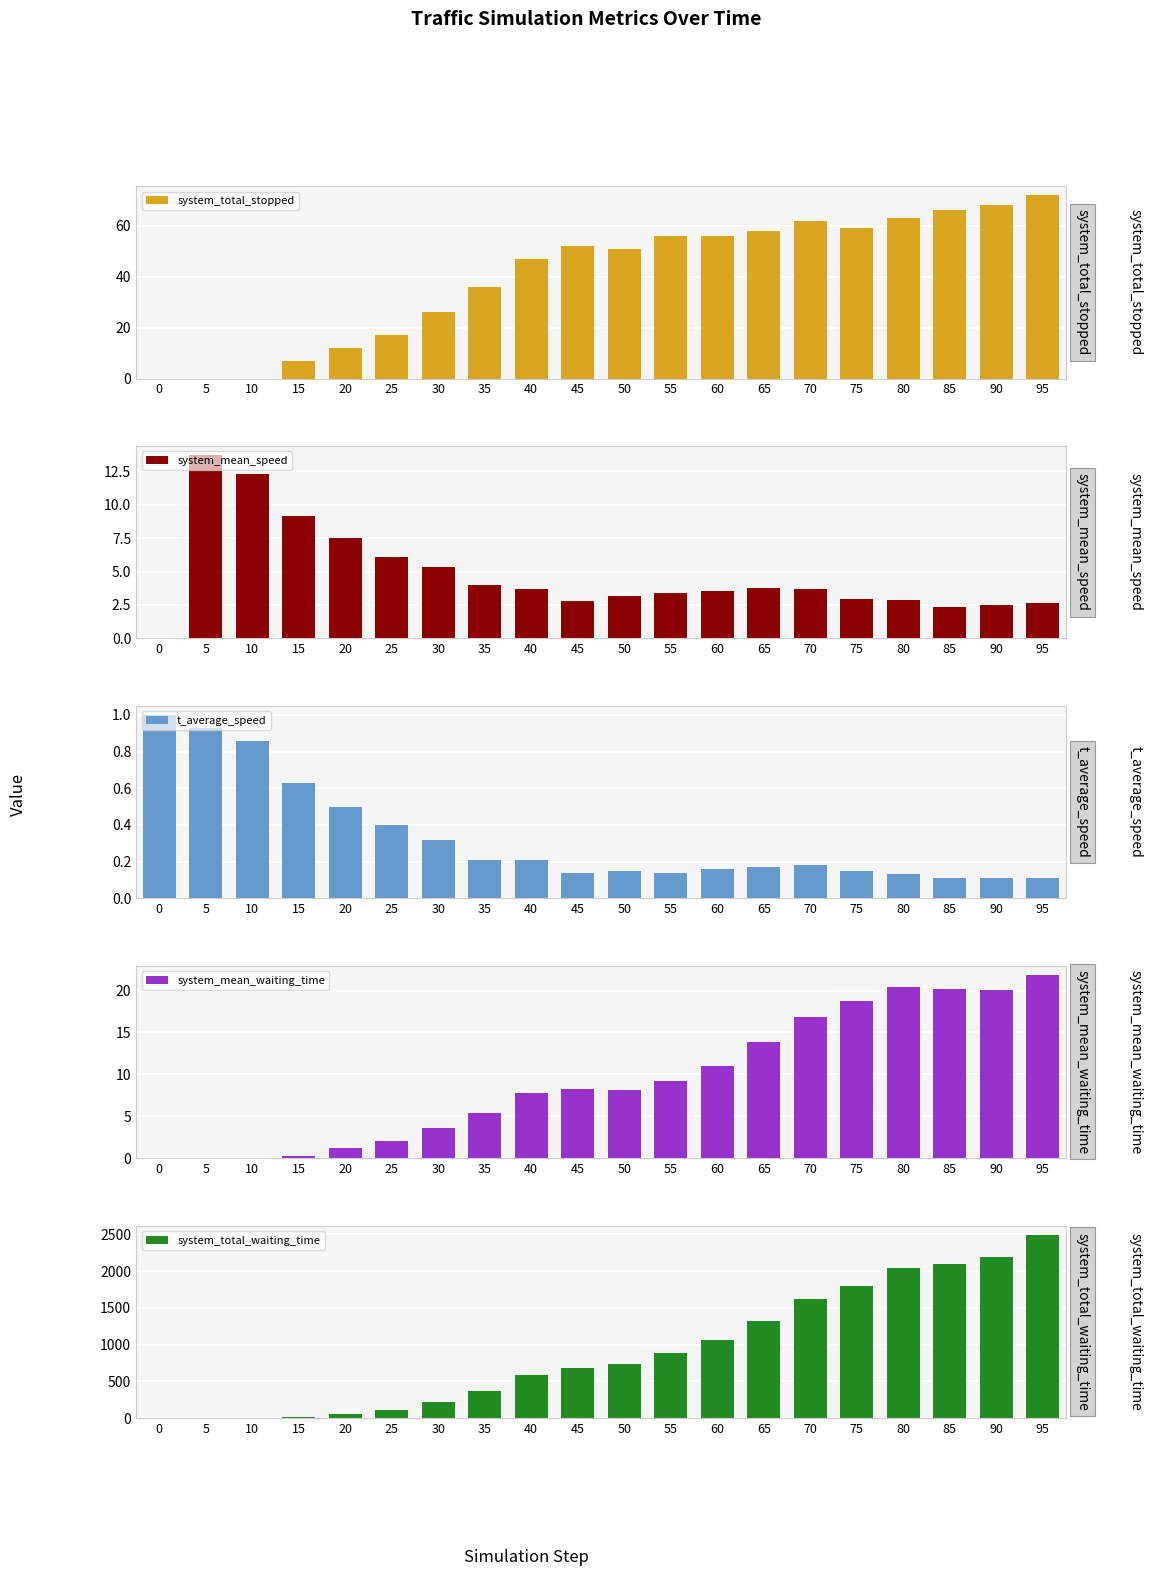

Reading left to right, transcribe all the data shown in this chart.

system_total_stopped: 0=0.0	5=0.0	10=0.0	15=7.0	20=12.0	25=17.0	30=26.0	35=36.0	40=47.0	45=52.0	50=51.0	55=56.0	60=56.0	65=58.0	70=62.0	75=59.0	80=63.0	85=66.0	90=68.0	95=72.0
system_mean_speed: 0=0.0	5=13.7	10=12.3	15=9.1	20=7.5	25=6.1	30=5.4	35=4.0	40=3.7	45=2.8	50=3.2	55=3.4	60=3.6	65=3.7	70=3.7	75=2.9	80=2.9	85=2.3	90=2.5	95=2.7
t_average_speed: 0=1.0	5=0.9	10=0.9	15=0.6	20=0.5	25=0.4	30=0.3	35=0.2	40=0.2	45=0.1	50=0.1	55=0.1	60=0.2	65=0.2	70=0.2	75=0.1	80=0.1	85=0.1	90=0.1	95=0.1
system_mean_waiting_time: 0=0.0	5=0.0	10=0.0	15=0.3	20=1.2	25=2.1	30=3.6	35=5.4	40=7.8	45=8.3	50=8.2	55=9.2	60=11.0	65=13.8	70=16.8	75=18.8	80=20.5	85=20.2	90=20.1	95=21.9
system_total_waiting_time: 0=0.0	5=0.0	10=0.0	15=11.0	20=56.0	25=109.0	30=219.0	35=368.0	40=586.0	45=680.0	50=735.0	55=879.0	60=1057.0	65=1316.0	70=1617.0	75=1802.0	80=2046.0	85=2102.0	90=2191.0	95=2496.0